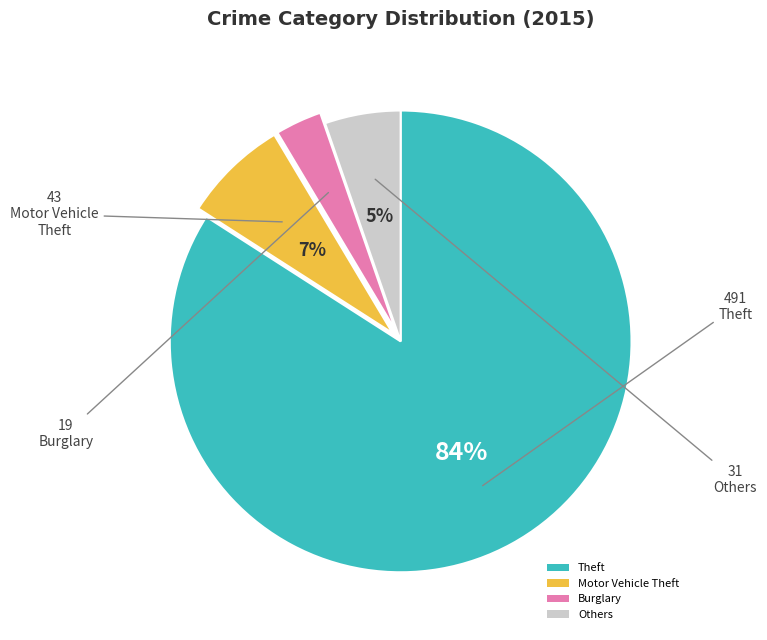

True or false: Motor Vehicle Theft accounts for 7% of the total.

True